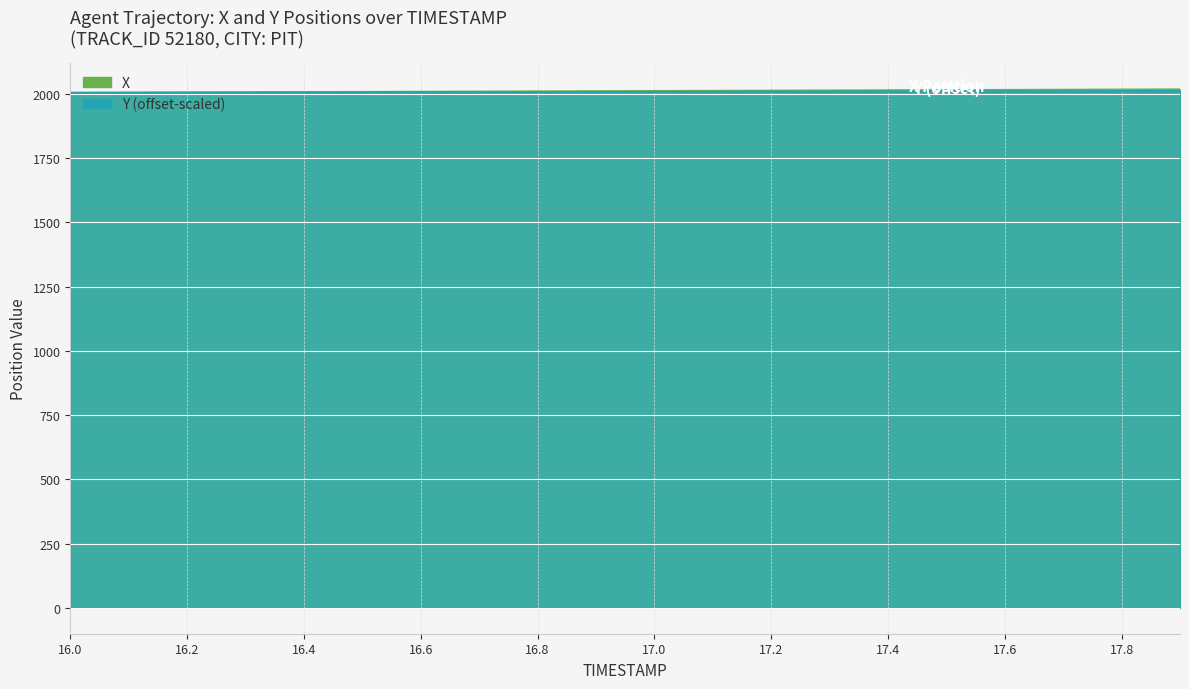

Is it true that Y equals 2005.2 at 16.2?

True